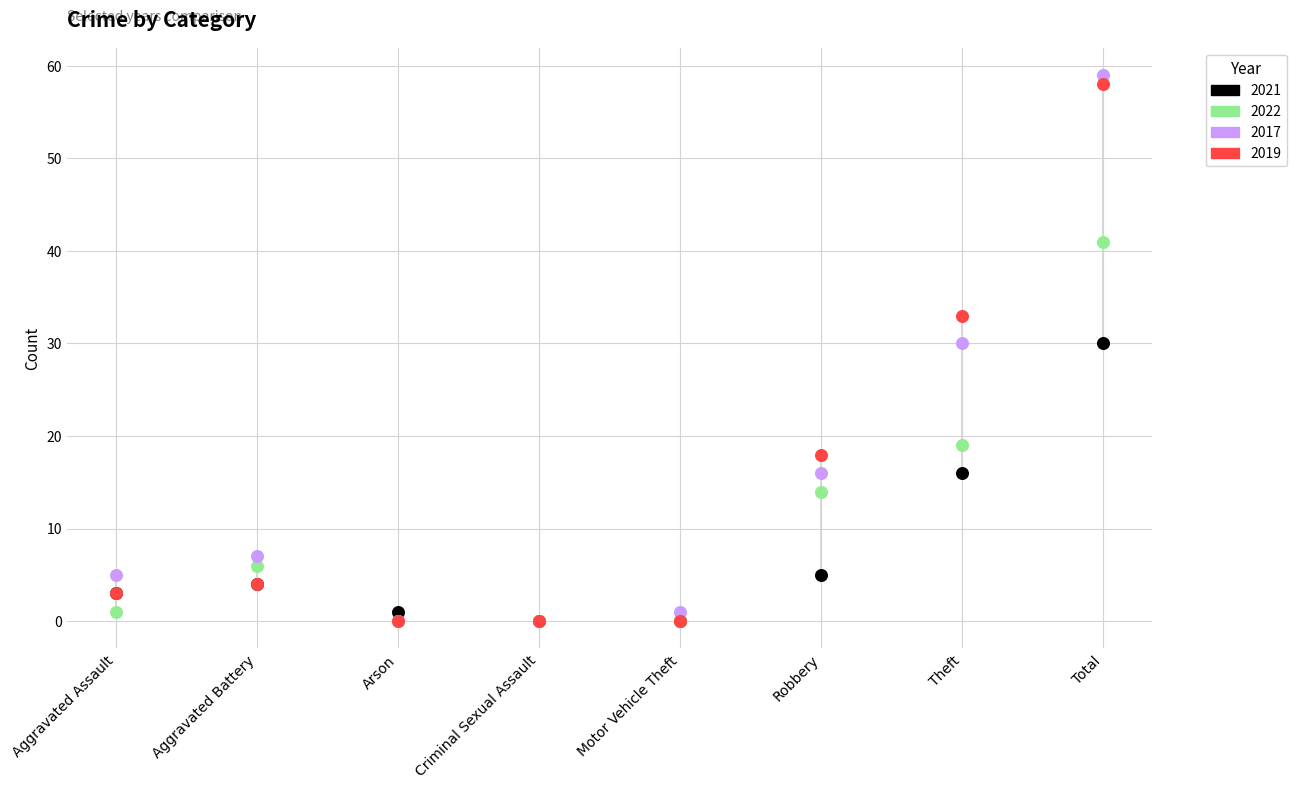

What are all the series names shown in the legend?

2021, 2022, 2017, 2019